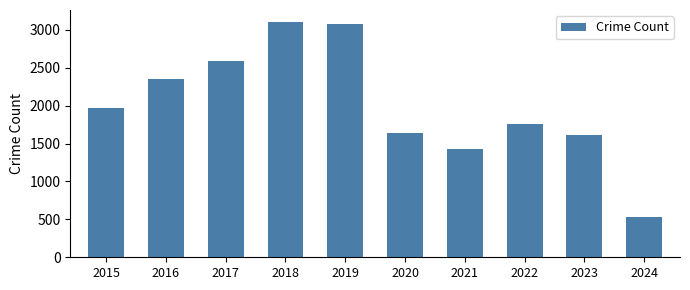

What is the maximum value shown in the chart?

3105